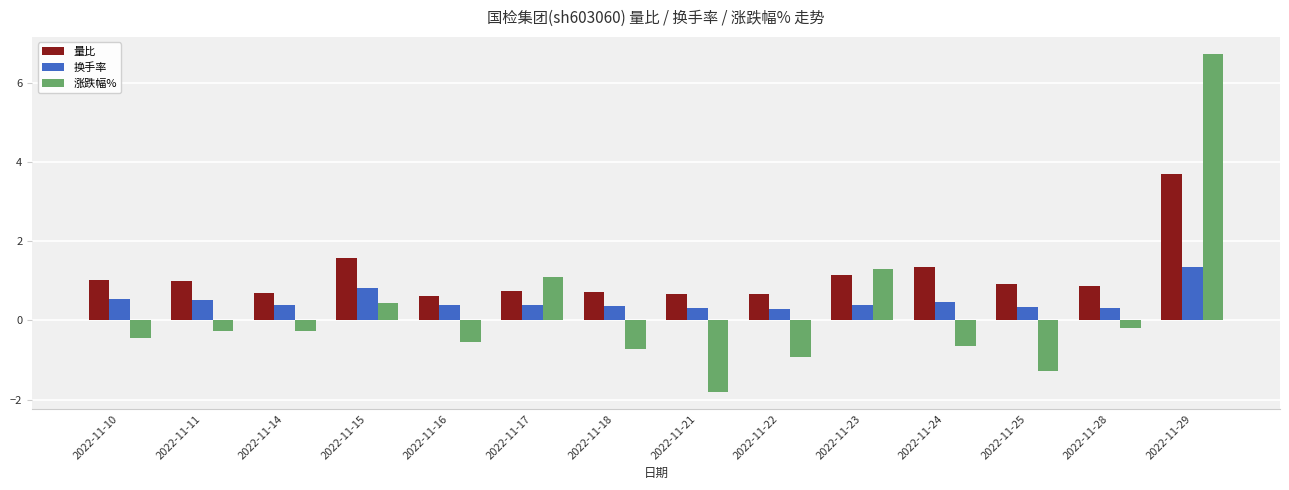

What value does the 量比 series have at 2022-11-29?

3.7